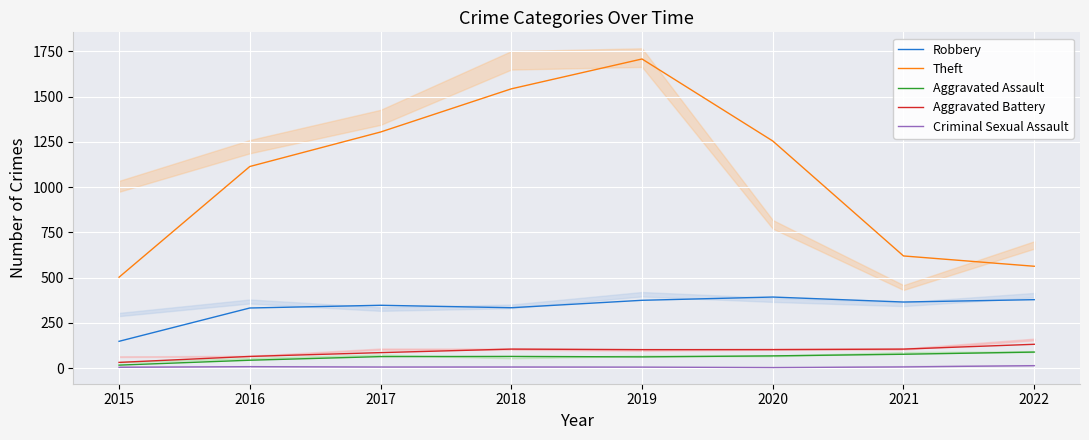

Which series has the largest total across all categories?

Theft